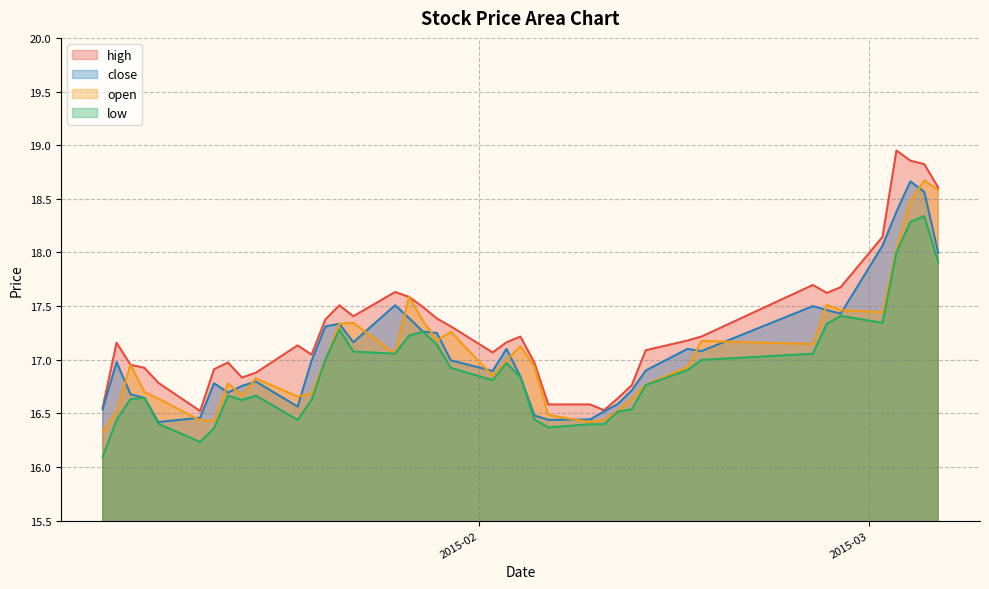

What are all the series names shown in the legend?

high, close, open, low